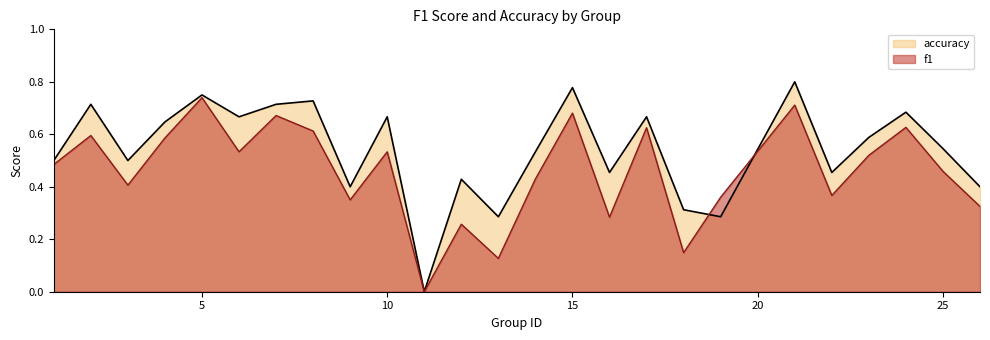

What is the difference between the f1 values at 12 and 11?

0.3